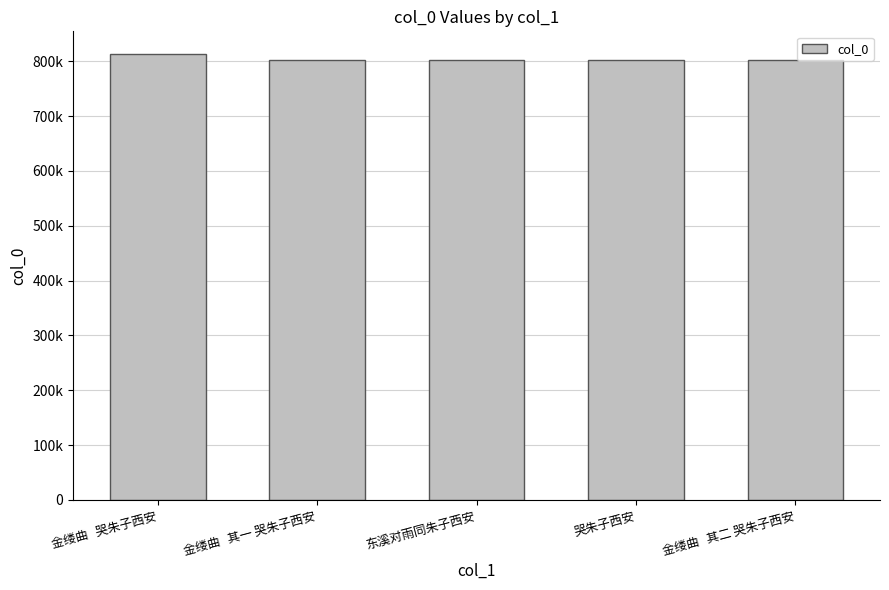

Does the chart contain any negative values?

No